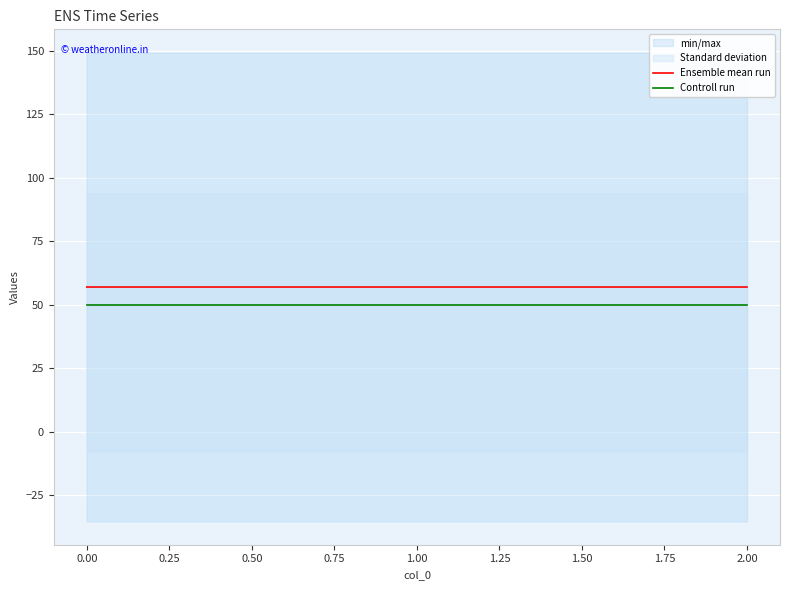

The value of Ensemble mean run at 2.00 is 56.9. True or false?

True